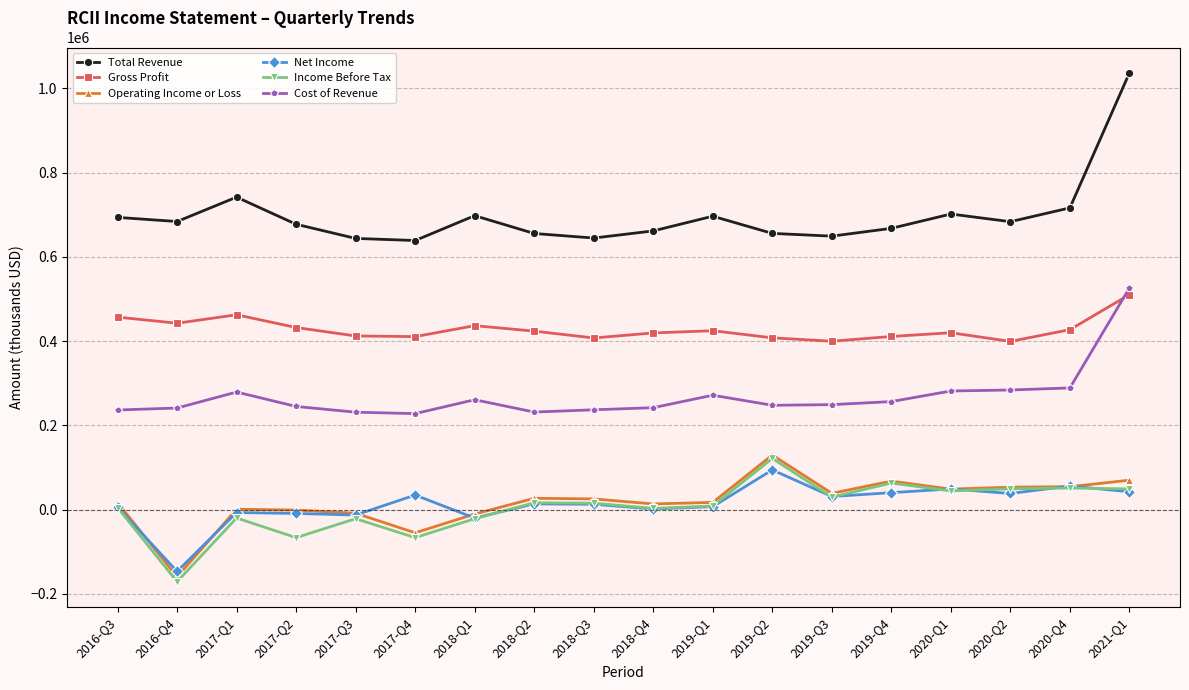

What is the label of the 2nd point from the right?

2020-Q4